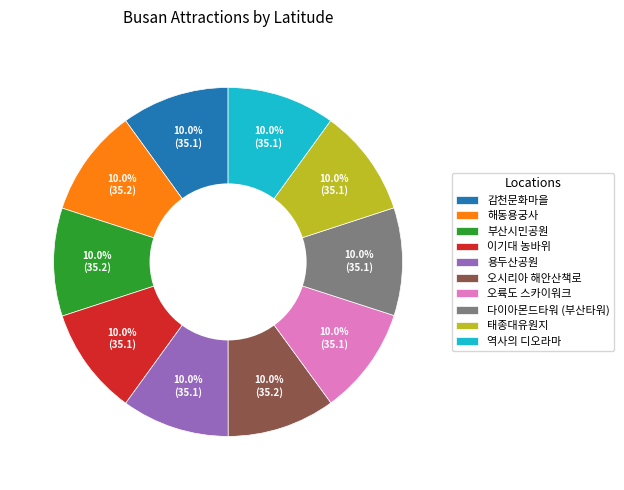

How many slices are in this pie chart?

10